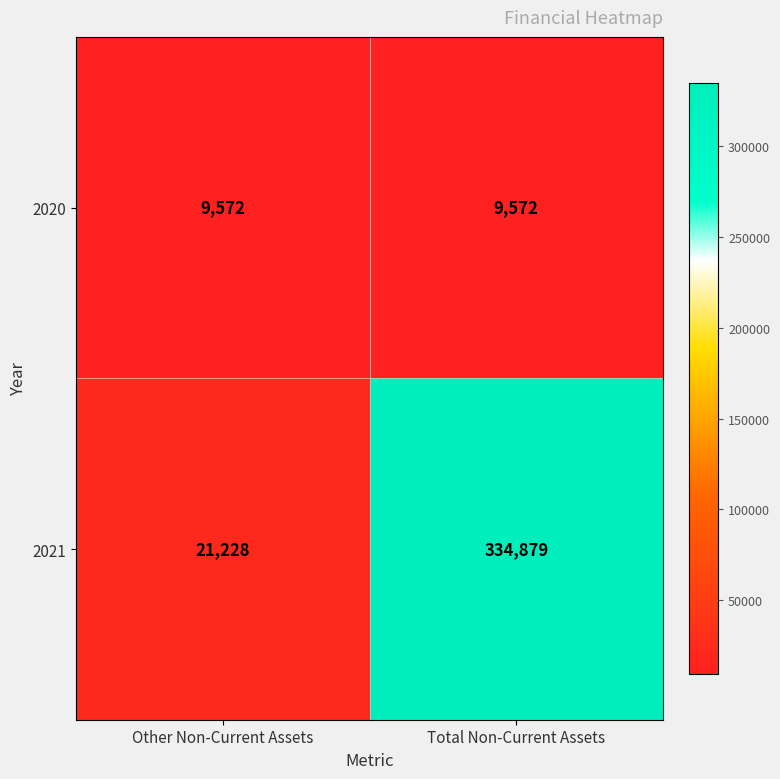

What is the difference between the 2021 values at Total Non-Current Assets and Other Non-Current Assets?

313651